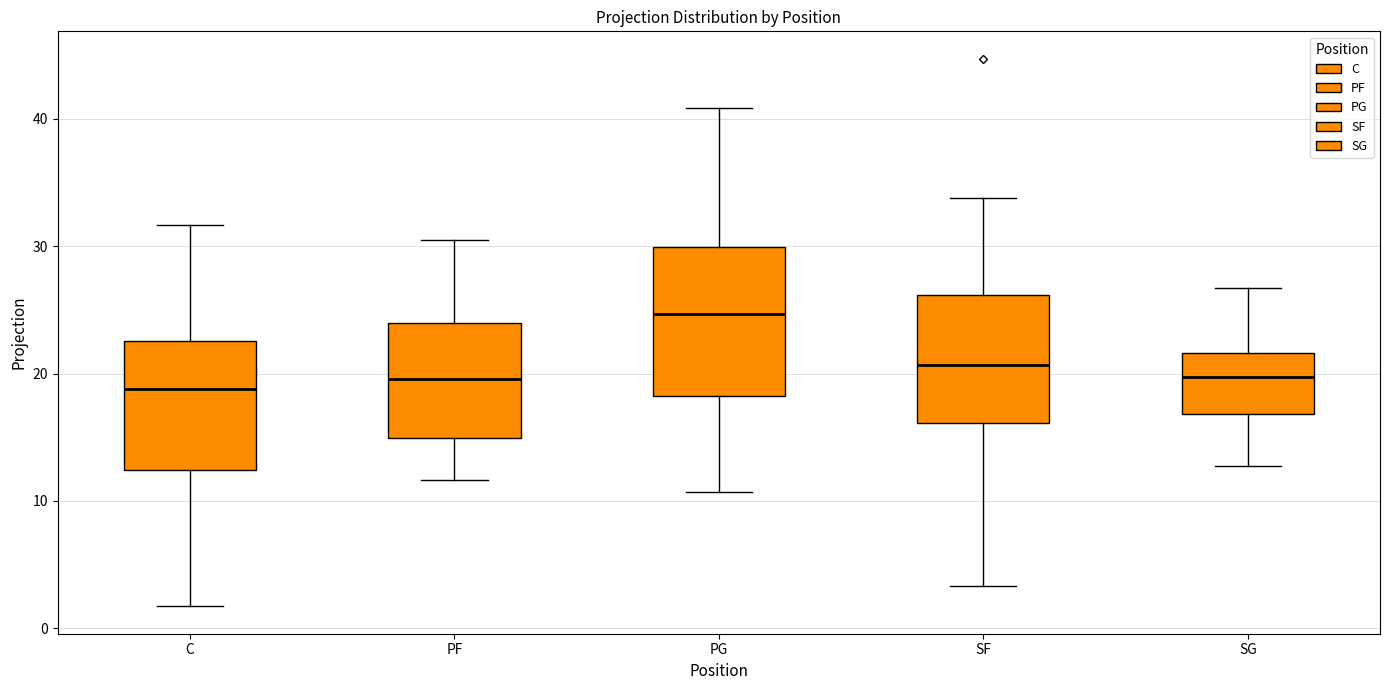

Reading left to right, transcribe this box plot: for each box, give where its median line is, the range the box spans, and where its two whiskers end, as read against the y-axis. The values are not printed on the chart, so give them approximately, as read against the axis.

C: median 19, box 12 to 23, whiskers 2 to 32
PF: median 20, box 15 to 24, whiskers 12 to 30
PG: median 25, box 18 to 30, whiskers 11 to 41
SF: median 21, box 16 to 26, whiskers 3 to 34
SG: median 20, box 17 to 22, whiskers 13 to 27